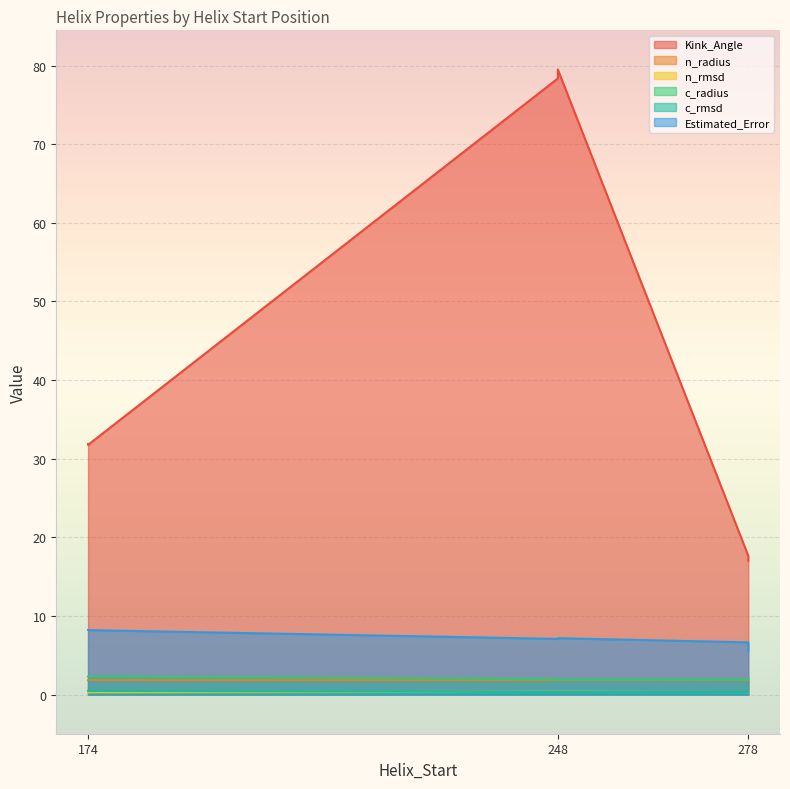

Which series ends up on top after the final intersection of n_rmsd and c_rmsd?

c_rmsd